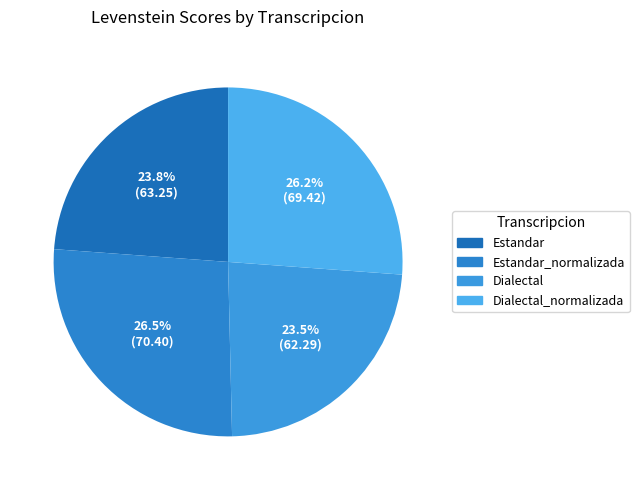

Rank the categories by value from highest to lowest.

Estandar_normalizada, Dialectal_normalizada, Estandar, Dialectal